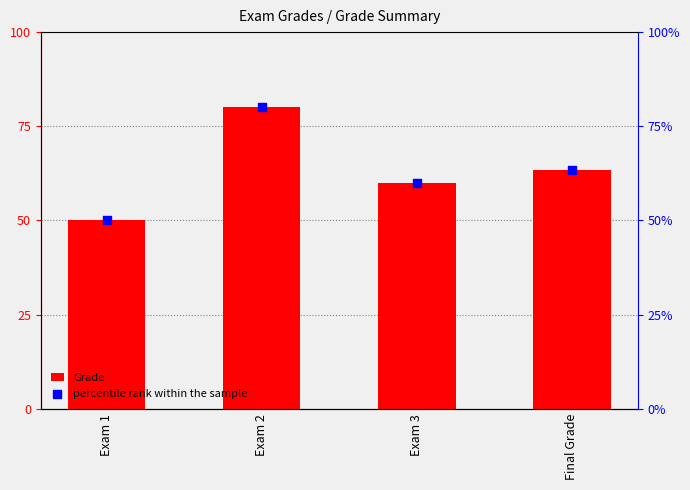

Which series reaches the minimum Y coordinate?

Grade